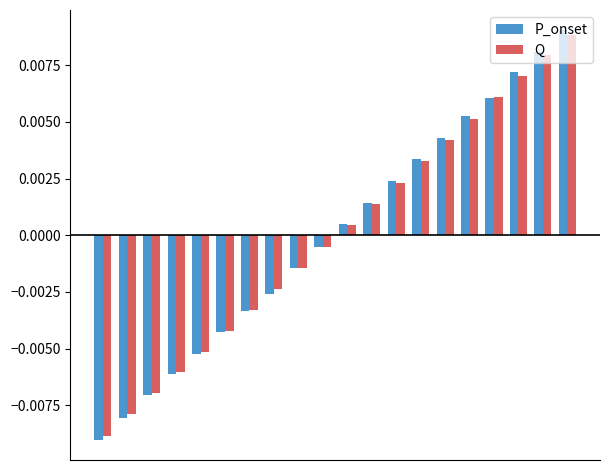

At how many categories does at least one series exceed 0?

10